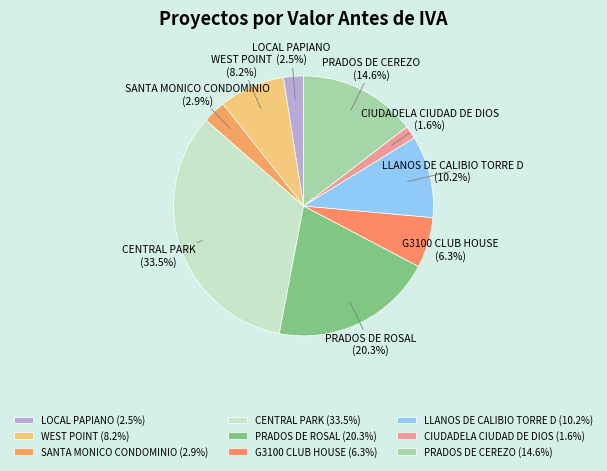

Count the number of slices in the pie.

9